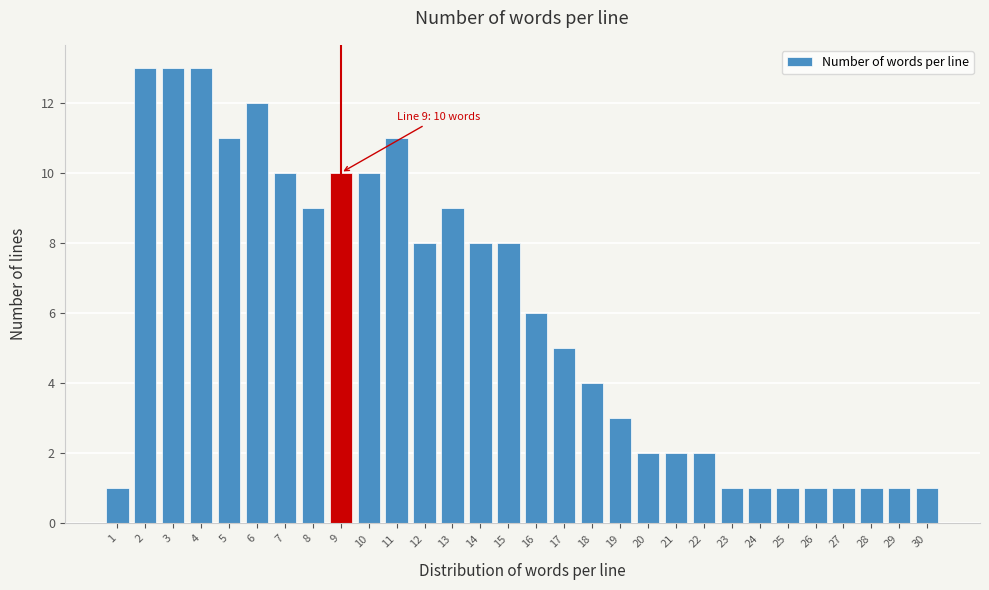

Reading left to right, extract all data points from this chart.

1=1	2=13	3=13	4=13	5=11	6=12	7=10	8=9	9=10	10=10	11=11	12=8	13=9	14=8	15=8	16=6	17=5	18=4	19=3	20=2	21=2	22=2	23=1	24=1	25=1	26=1	27=1	28=1	29=1	30=1